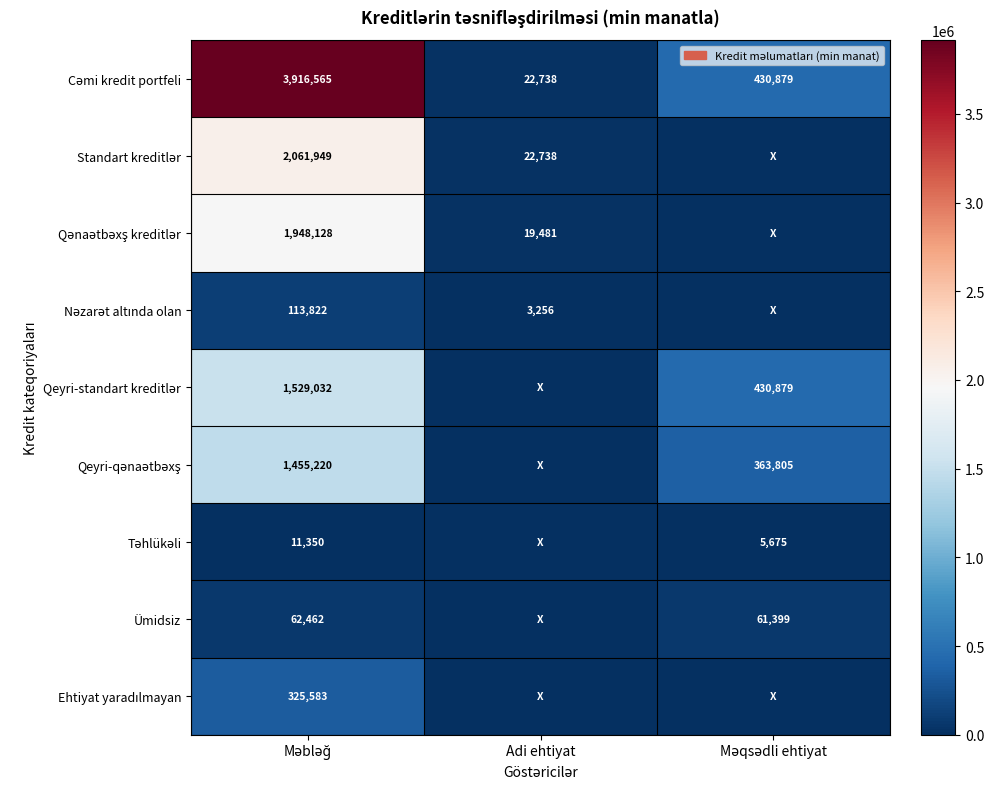

Count the number of categories in the chart.

3